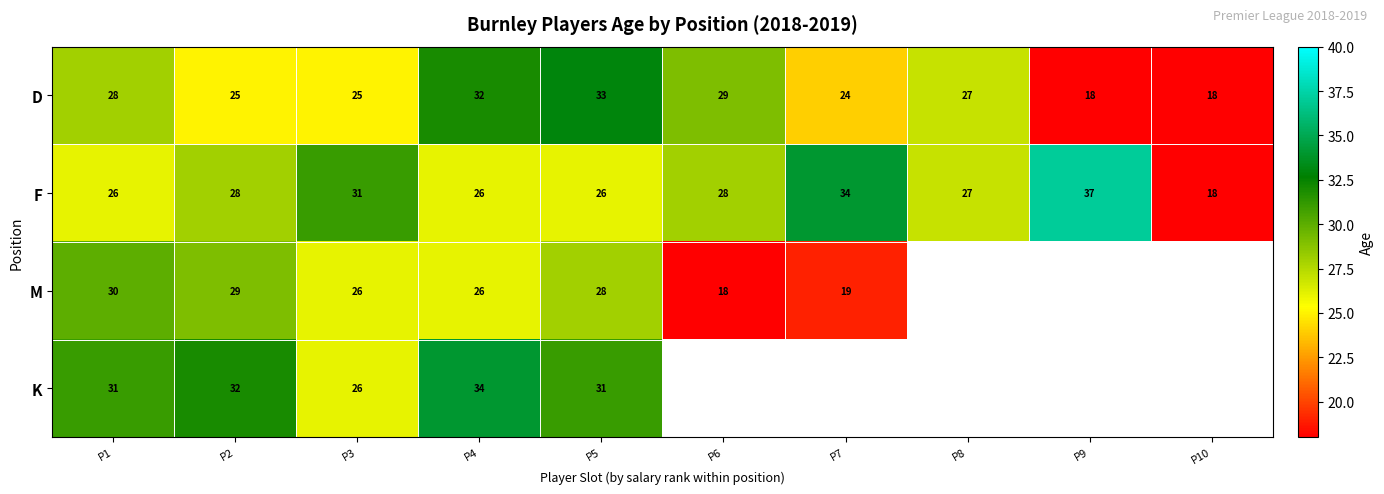

At which label does D first exceed 27?

P1